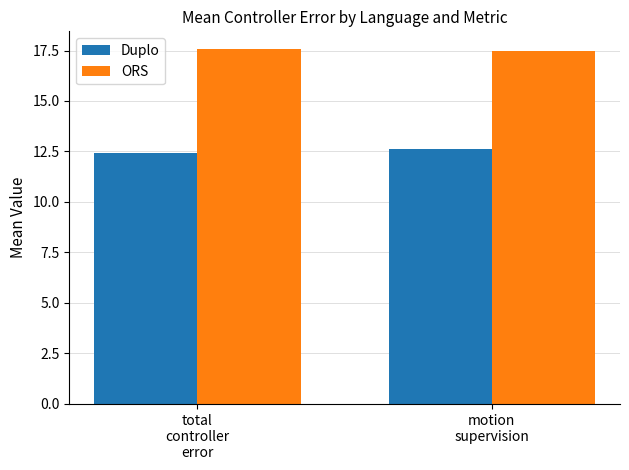

What are all the series names shown in the legend?

Duplo, ORS